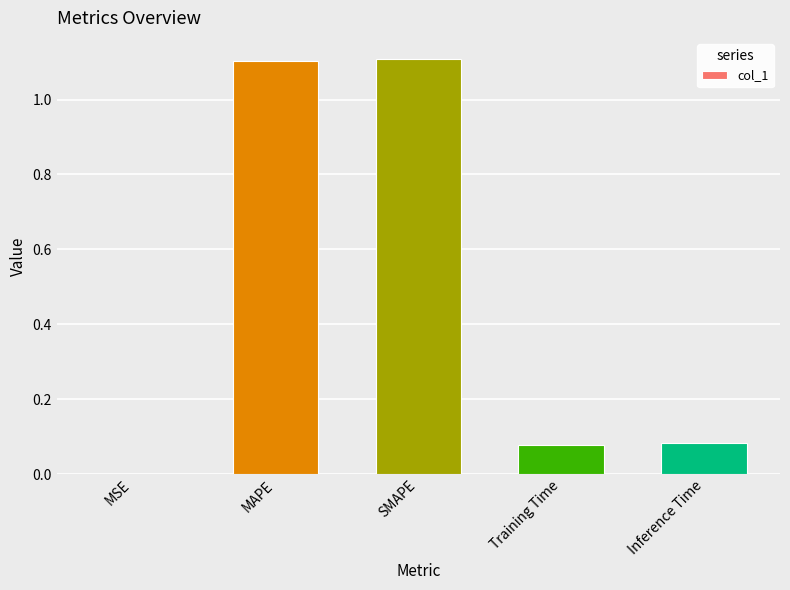

True or false: the data shows 0.0 at MSE.

True